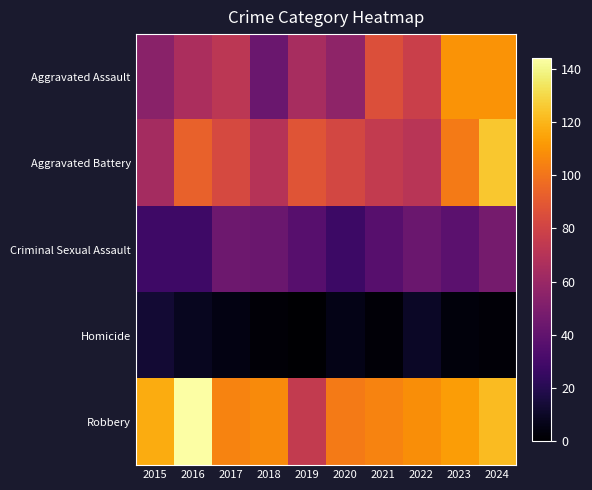

Which series has the largest range (max minus min)?

Robbery